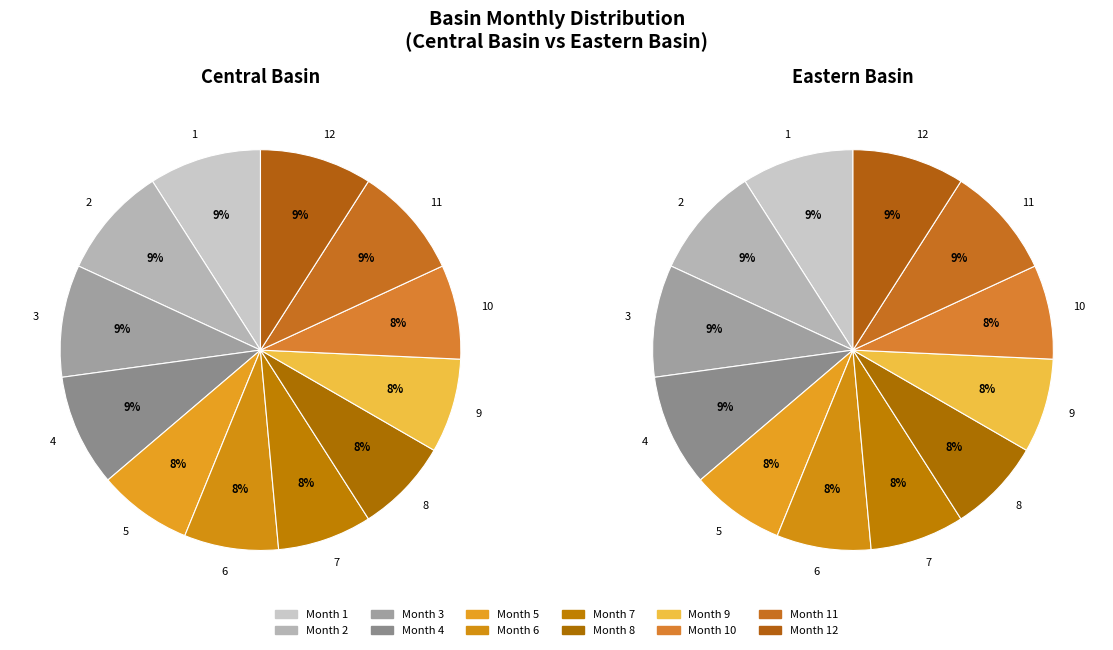

To the nearest percent, what percentage of the pie is 11?

9%